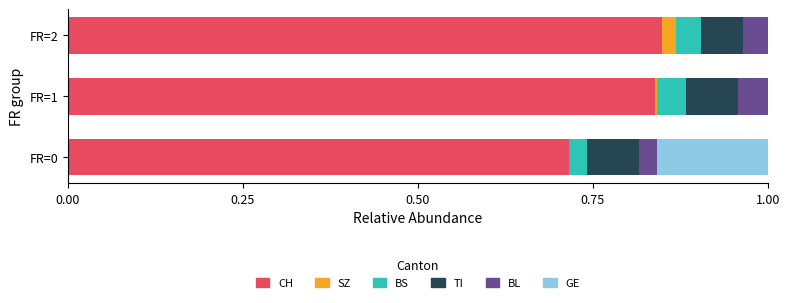

How many distinct data groups are displayed?

6